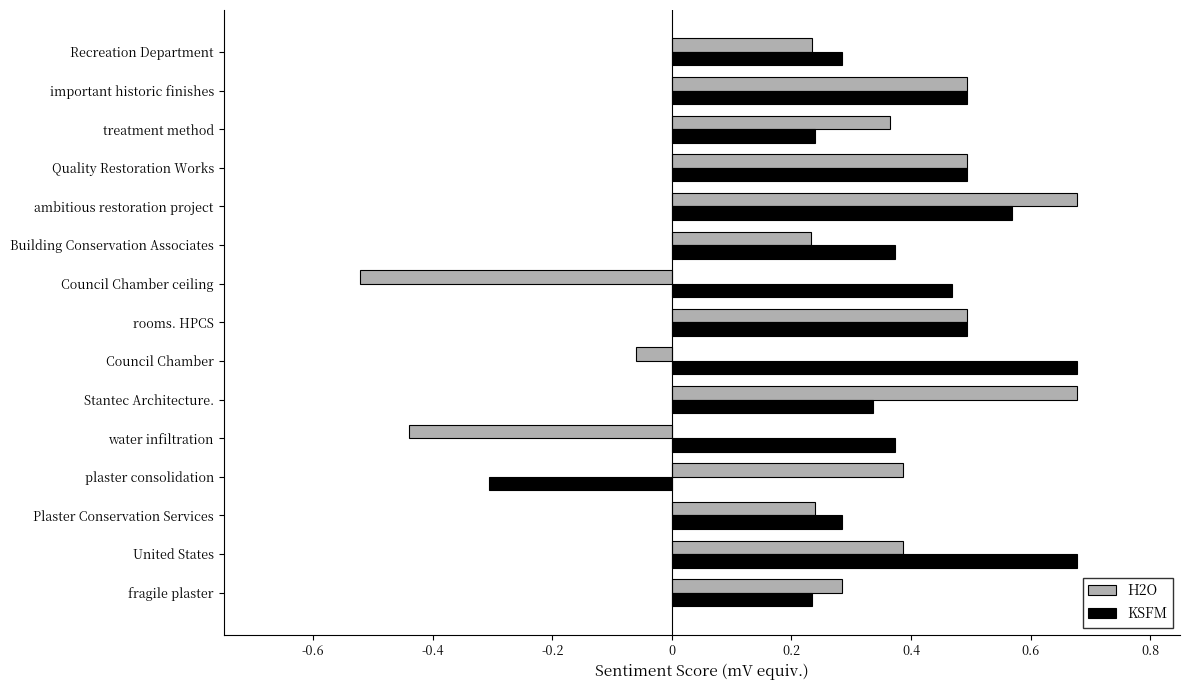

How many KSFM values are between 0 and 1?

14